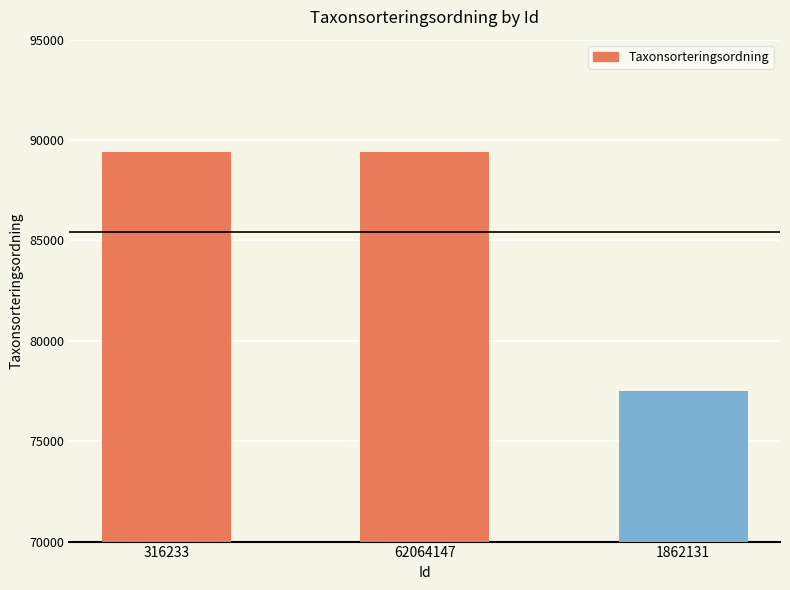

The chart shows a value of 40415 at 316233. True or false?

False